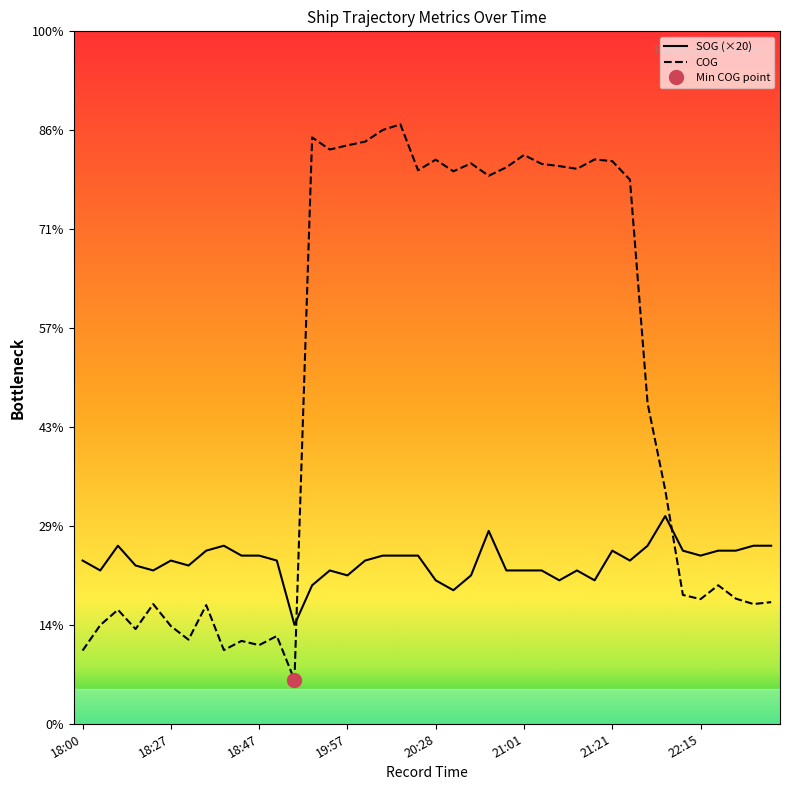

Rank the categories by COG value from lowest to highest.

19:02, 18:00, 18:41, 18:47, 18:44, 18:33, 18:56, 18:21, 18:27, 18:03, 18:17, 18:37, 18:23, 22:27, 22:28, 22:15, 22:23, 22:10, 22:19, 22:04, 22:02, 21:42, 20:44, 20:31, 20:15, 21:13, 20:56, 21:07, 21:05, 20:32, 21:21, 20:28, 21:16, 21:01, 19:55, 19:57, 20:00, 19:51, 20:05, 20:09